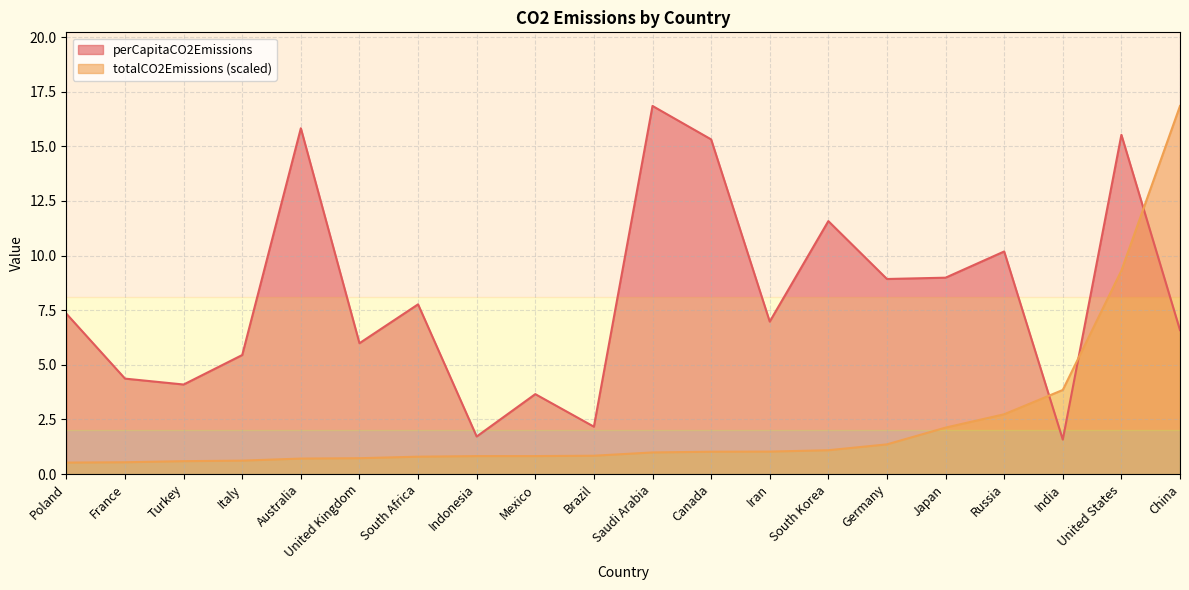

How many distinct data groups are displayed?

2